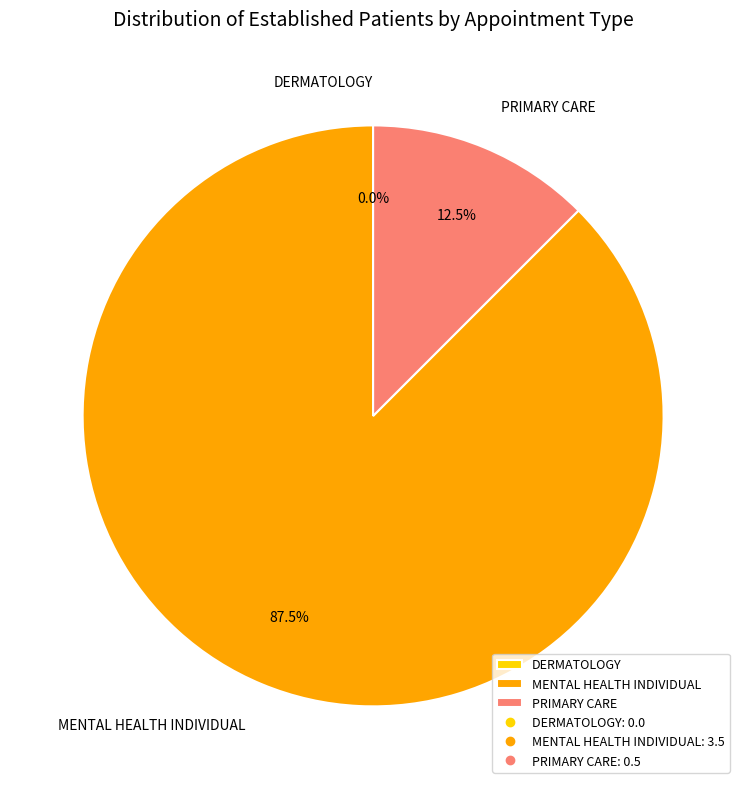

How many slices are in this pie chart?

2